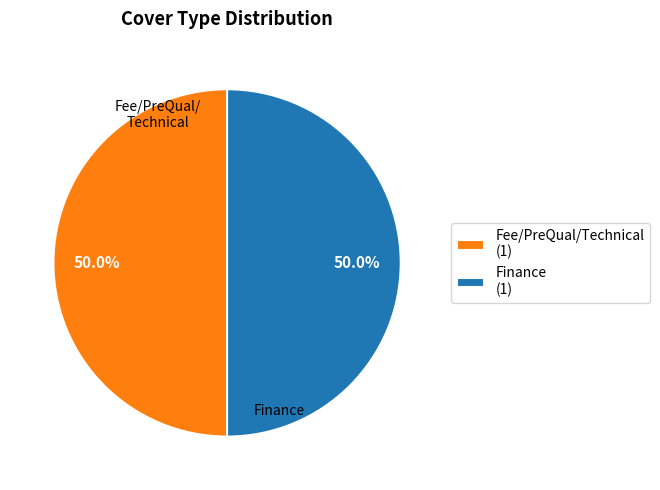

Is it true that Fee/PreQual/Technical is 46% of the pie?

False